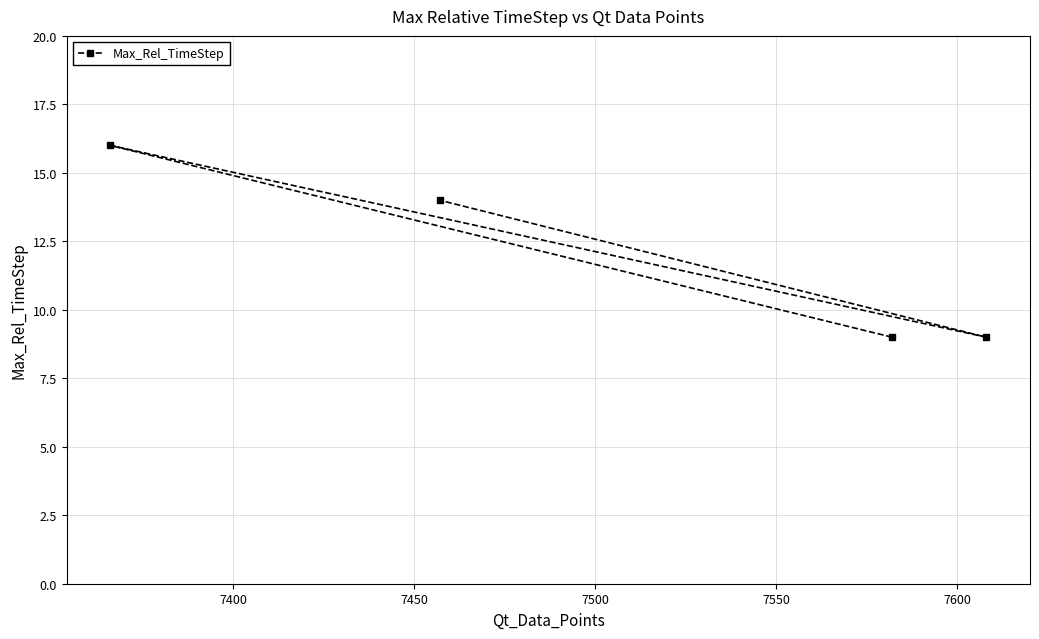

What is the value of the 1st point from the left?

16